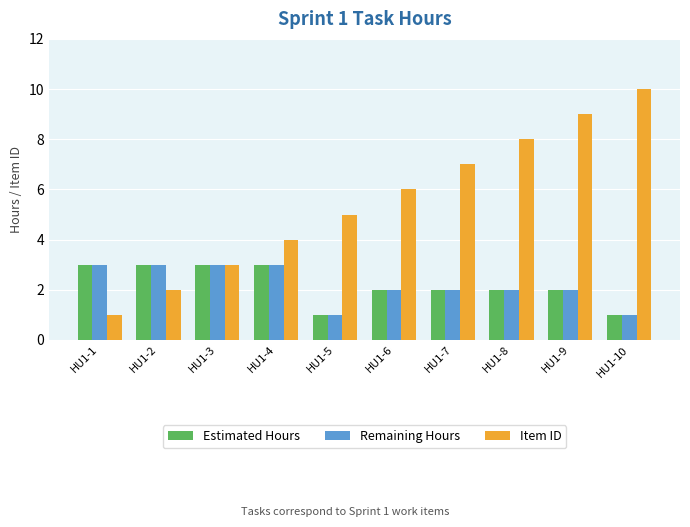

What is the average value of the Estimated Hours series?

2